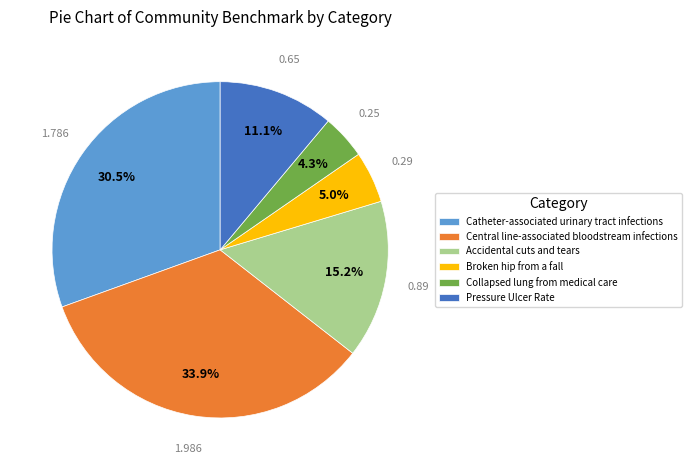

What is the smallest slice in the pie chart?

Collapsed lung from medical care